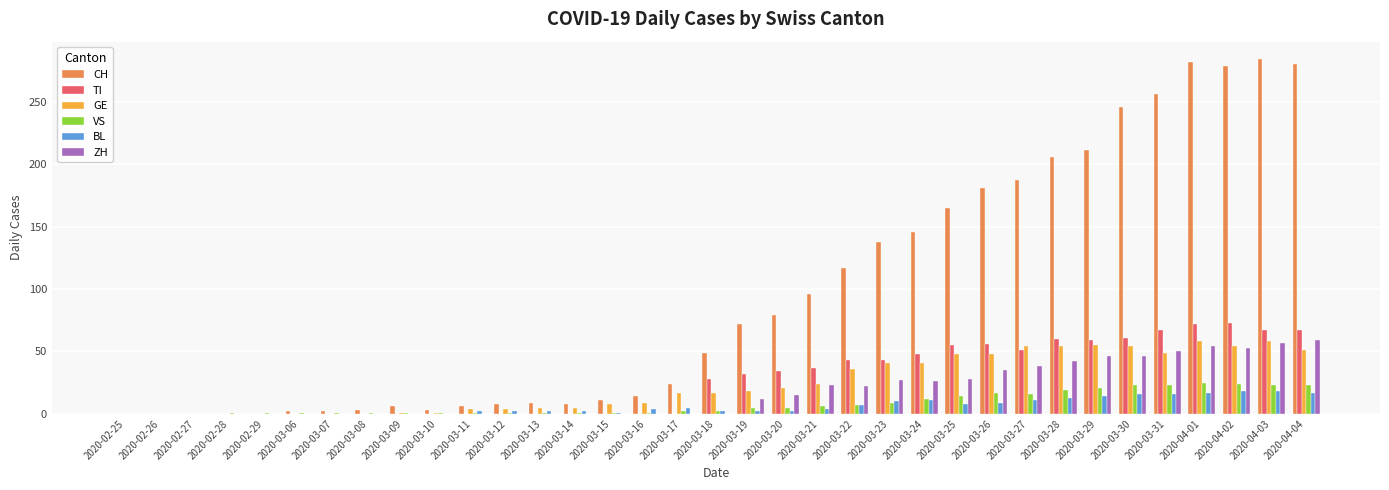

What is the sum of all CH values?

3370